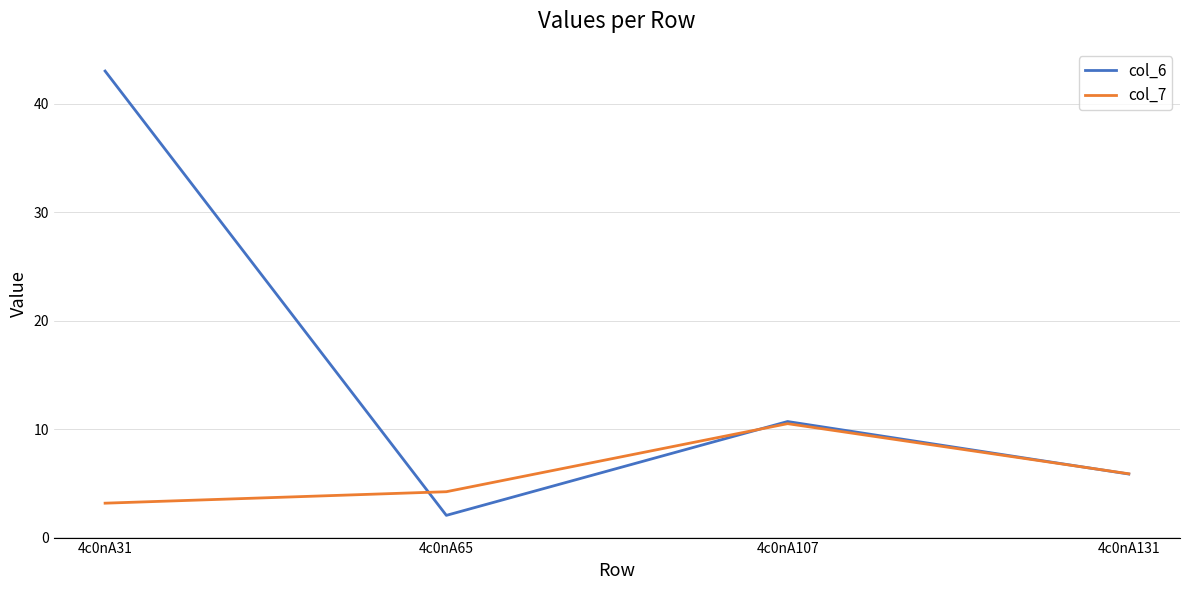

What is the difference between the second highest and minimum values in the col_7 series?

2.7